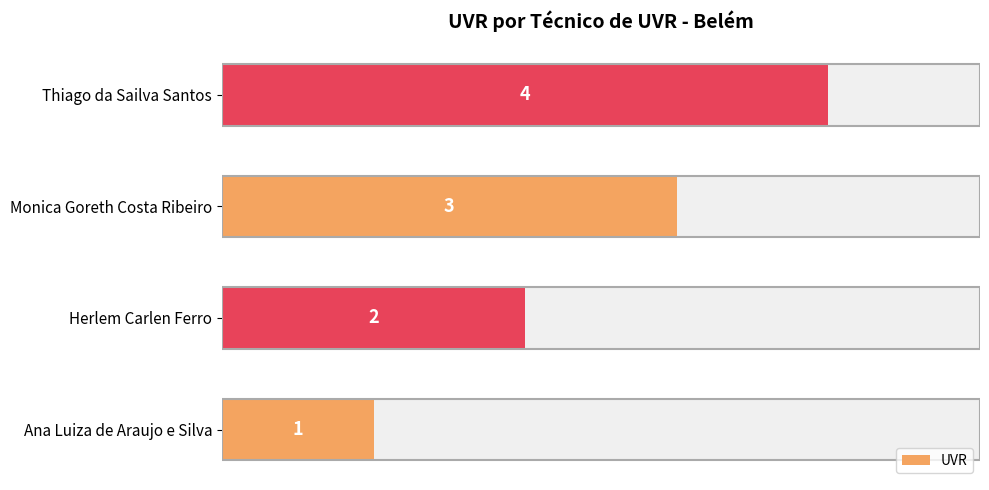

How many data points does each series have?

4